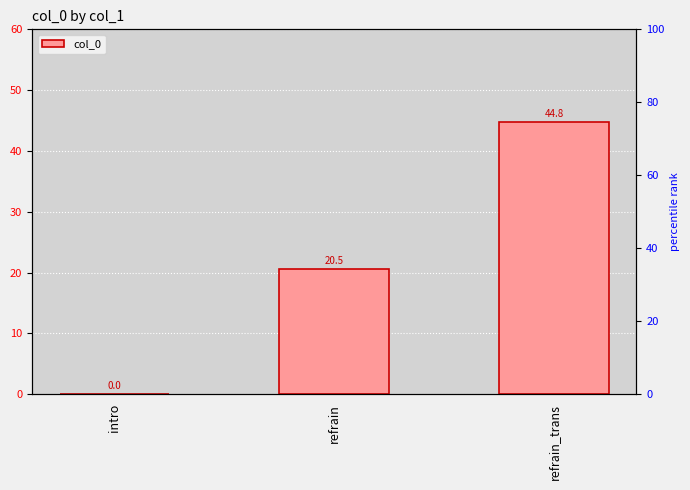

Are the bars grouped side by side (vs. stacked)?

No